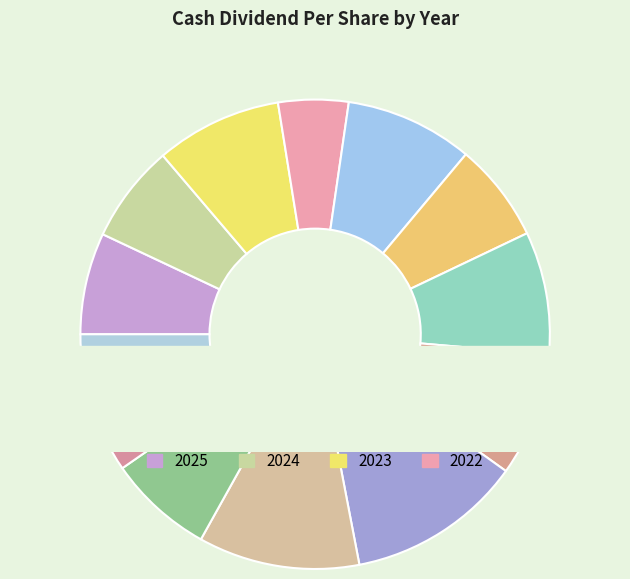

Is the sum of 2022 and 2025 greater than half?

No